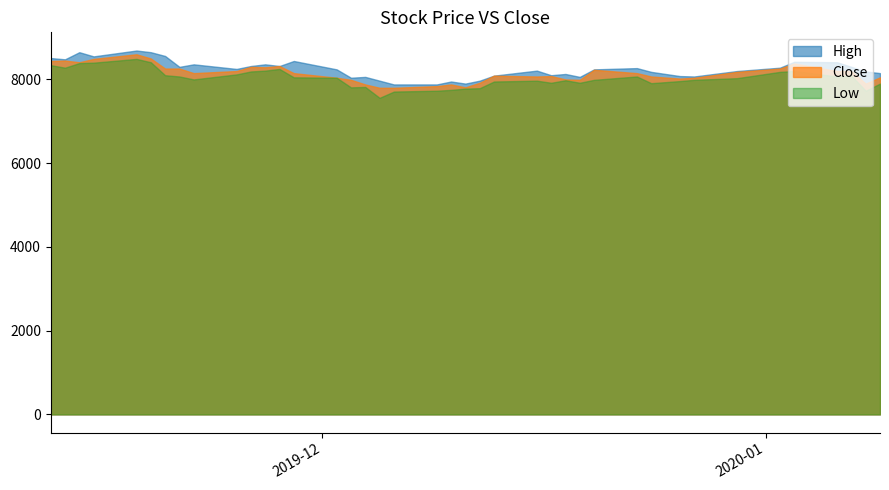

At which label does Close first exceed 8150?

2019-11-12